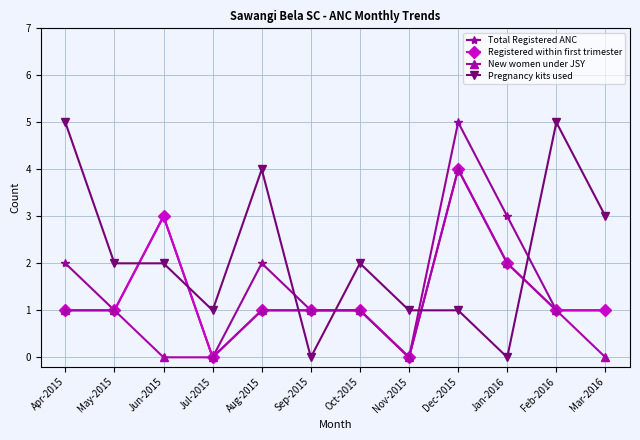

List the series in order of their overall mean, highest first.

Pregnancy kits used, Total Registered ANC, Registered within first trimester, New women under JSY